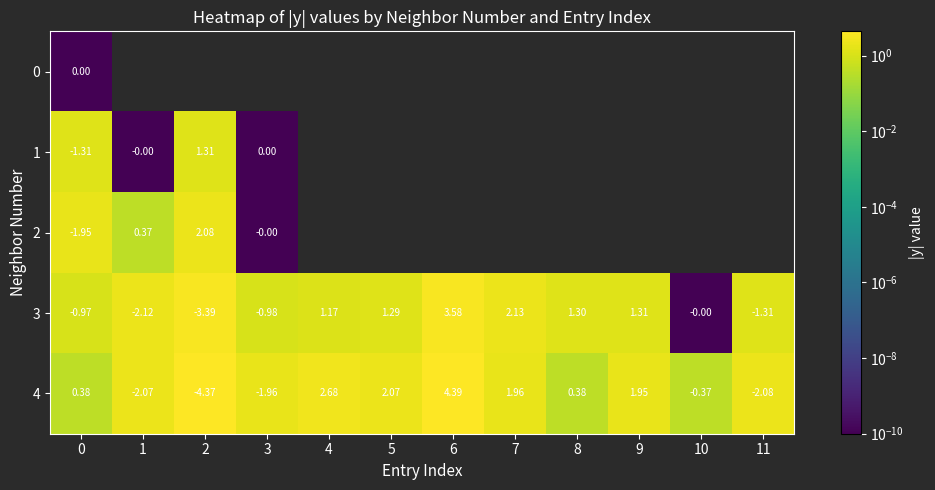

The 3 series shows 1.3 at 5. True or false?

True